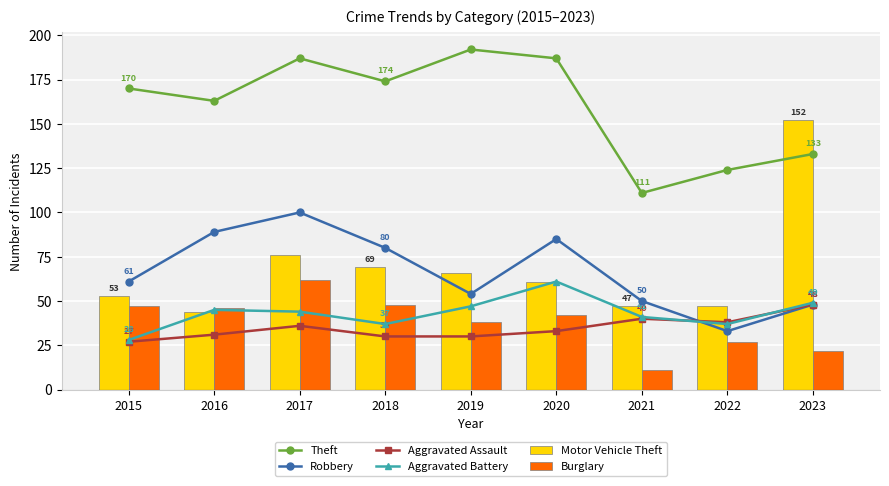

Rank the series at 2016 from highest to lowest value.

Theft, Robbery, Burglary, Aggravated Battery, Motor Vehicle Theft, Aggravated Assault